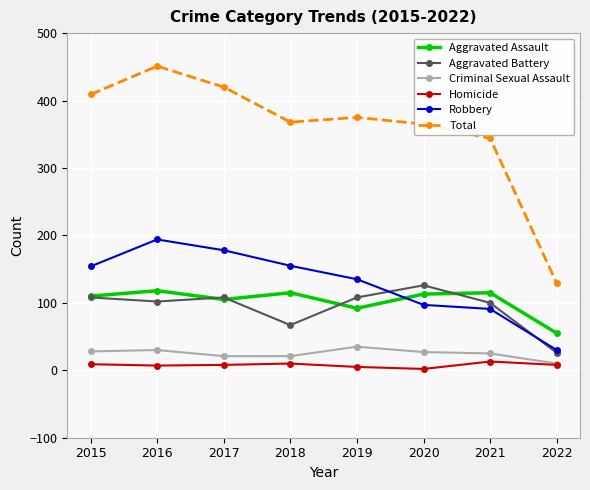

What is the value of the Total point at the 7th from the left?

344